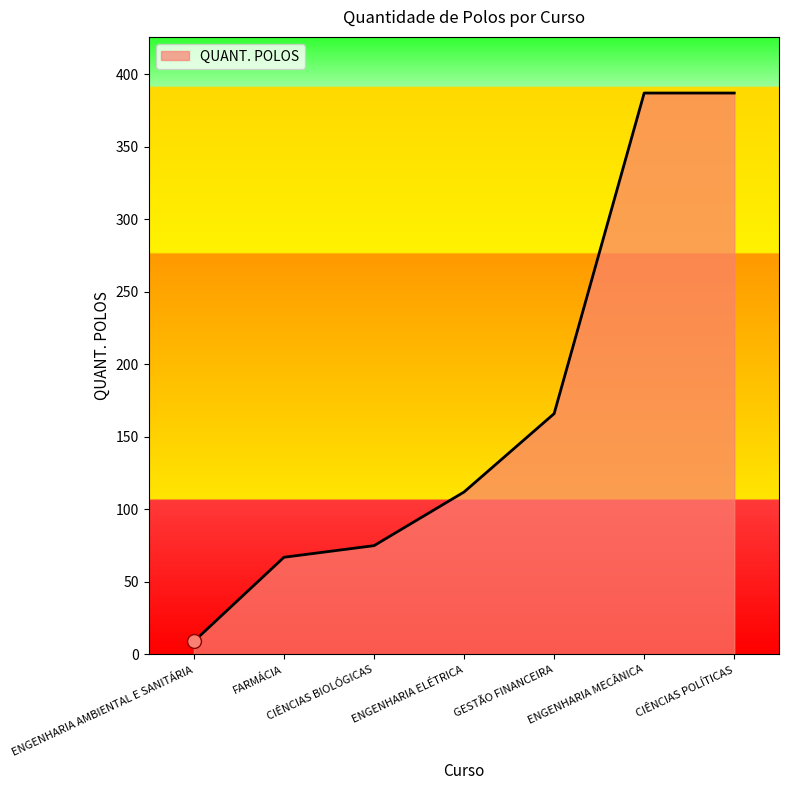

What is the change in value from ENGENHARIA ELÉTRICA to CIÊNCIAS POLÍTICAS?

+275